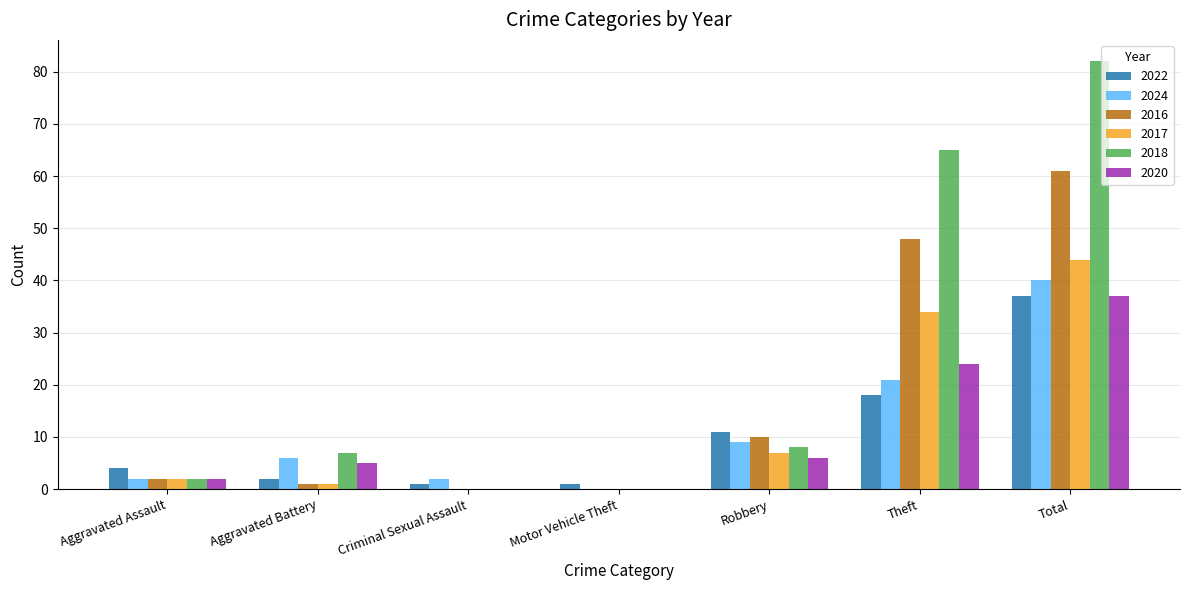

What is the total value across all series at Theft?

210